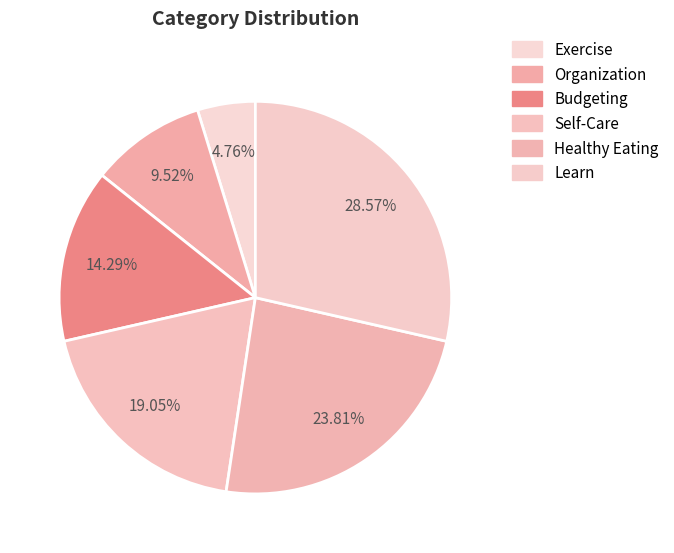

Is there a majority slice in this chart?

No